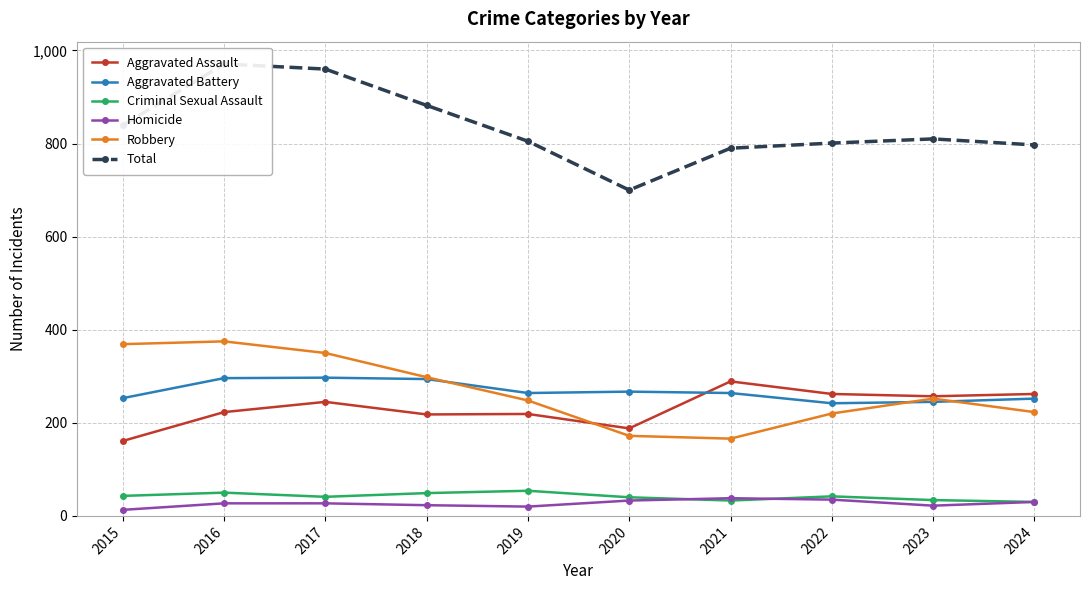

What is the average value of the Total series?

836